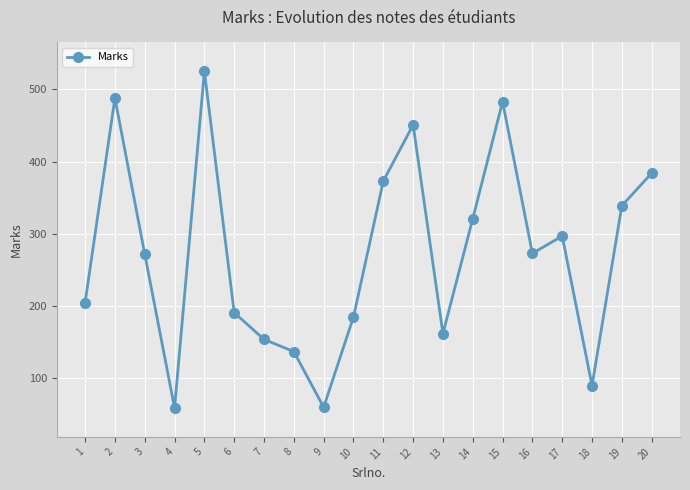

How many lines are shown in the chart?

1